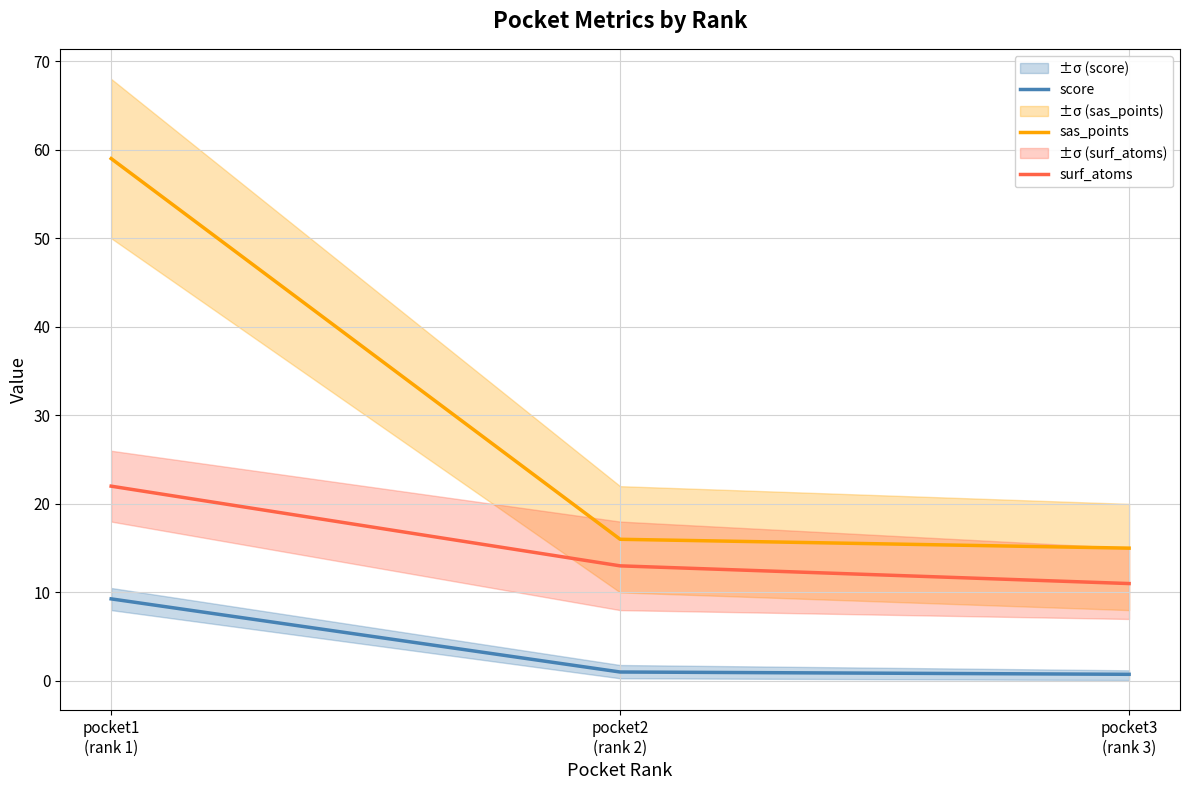

The value of sas_points at pocket3
(rank 3) is 9.5. True or false?

False